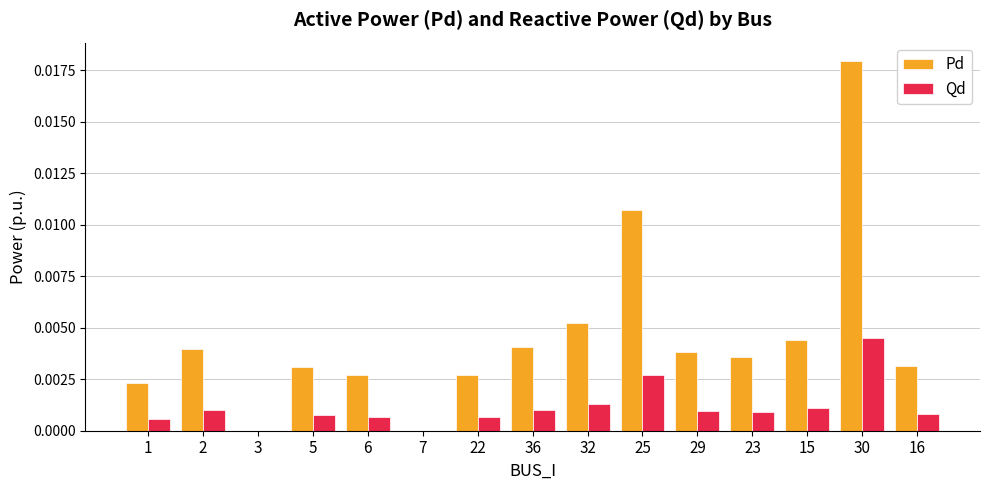

Which series has the largest total across all categories?

Pd